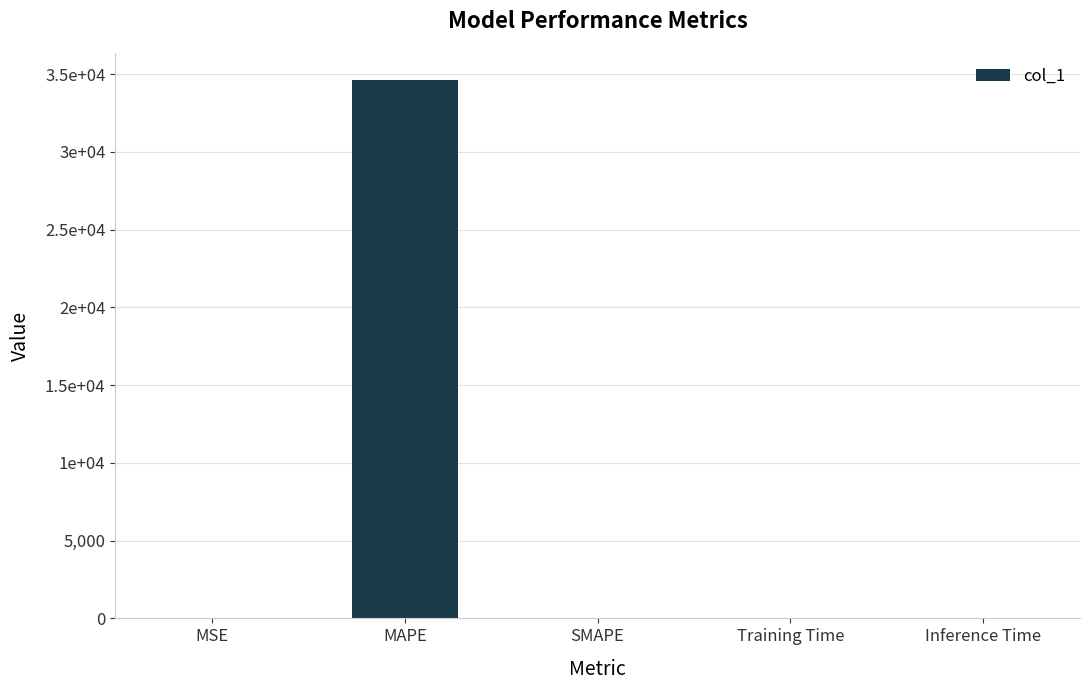

Reading left to right, transcribe all the data shown in this chart.

0.9	34626.2	0.0	0.0	0.0